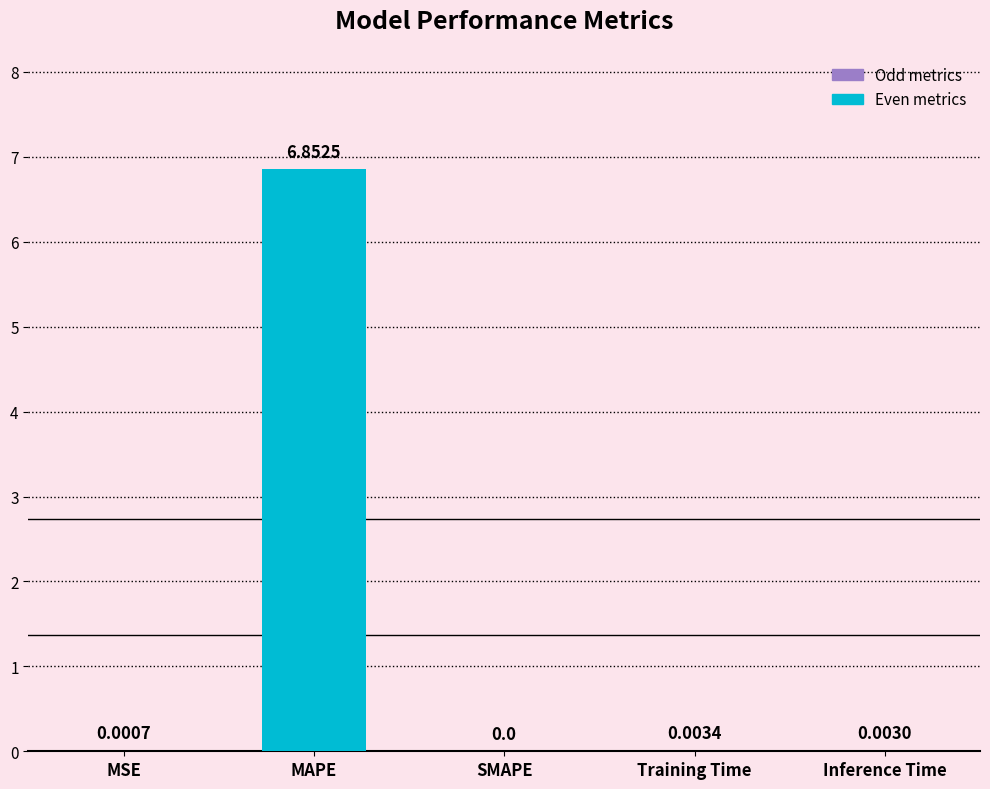

What is the change in value from MSE to MAPE?

+6.9